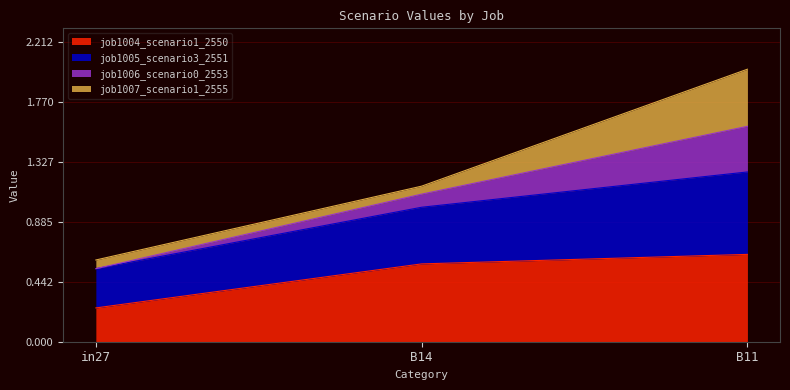

What are all the series names shown in the legend?

job1004_scenario1_2550, job1005_scenario3_2551, job1006_scenario0_2553, job1007_scenario1_2555